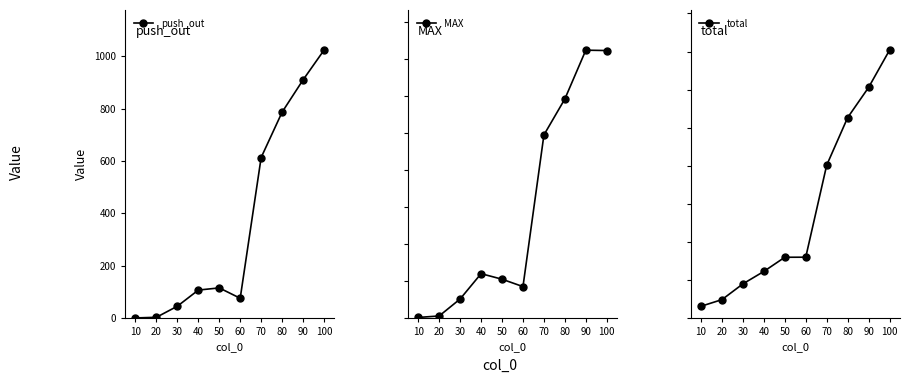

What is the difference between the maximum and minimum values in the push_out series?

1022.9